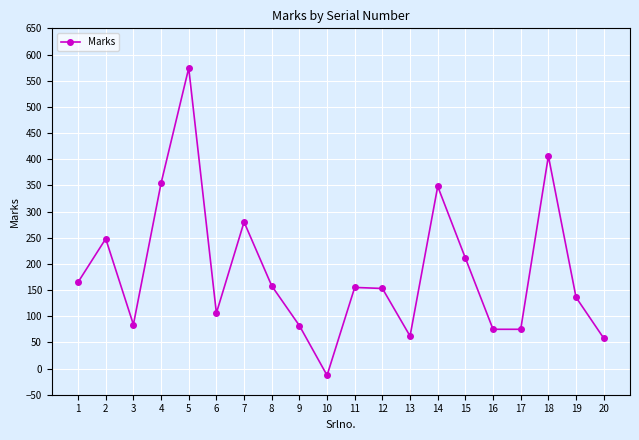

What is the ratio of the value at 15 to the value at 3?

2.5